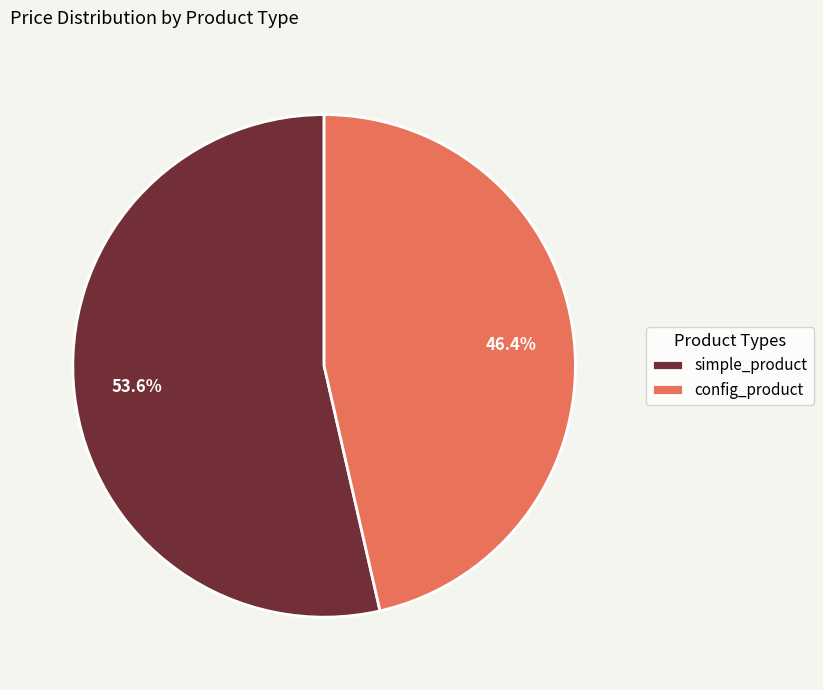

Does any single category account for the majority?

Yes